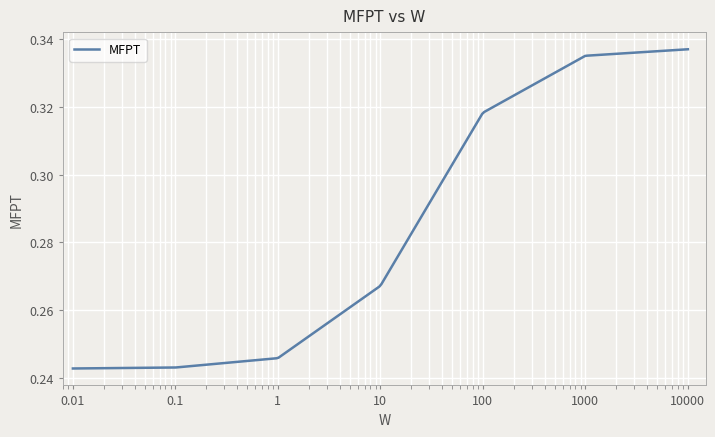

What is the label of the 3rd point from the left?

1.0